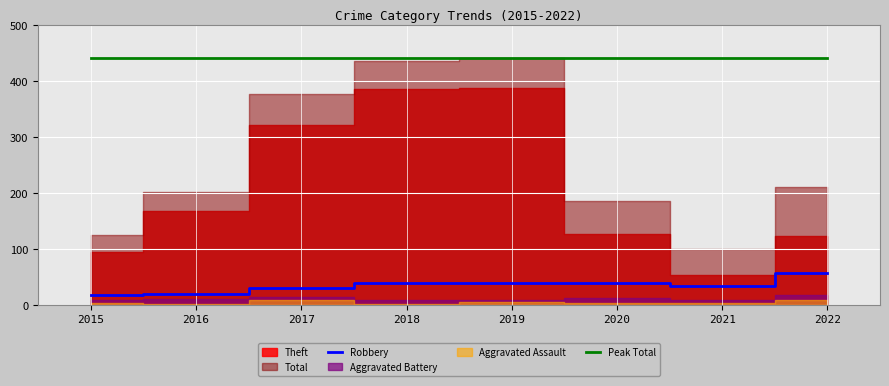

What is the average value of the Robbery series?

35